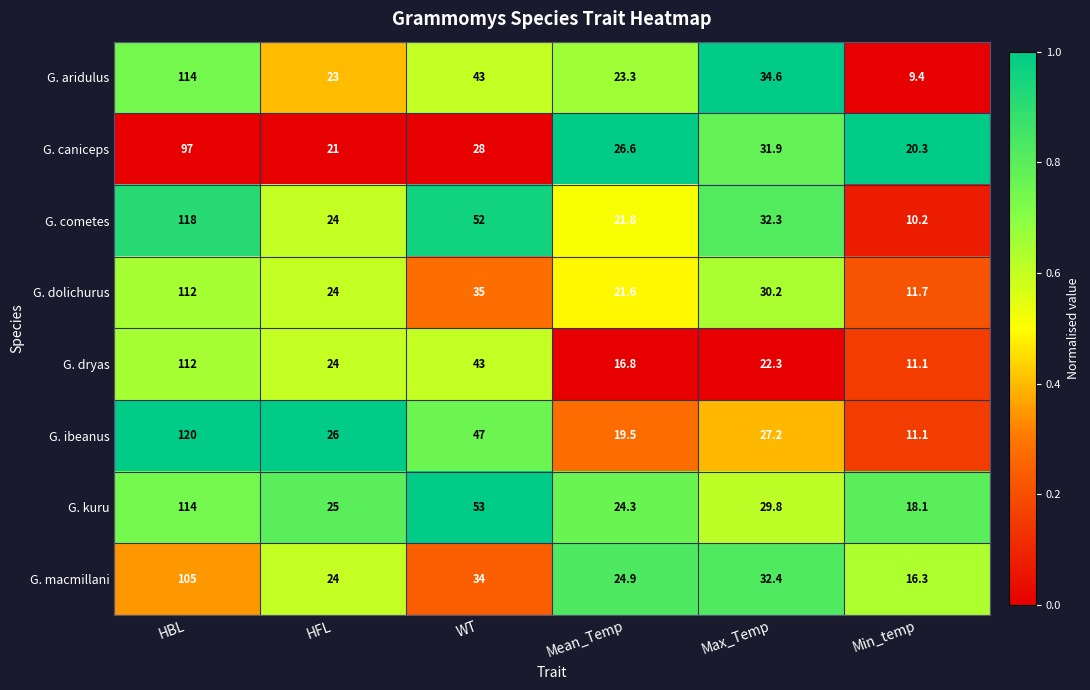

List the labels in order of G. aridulus value, largest first.

HBL, WT, Max_Temp, Mean_Temp, HFL, Min_temp